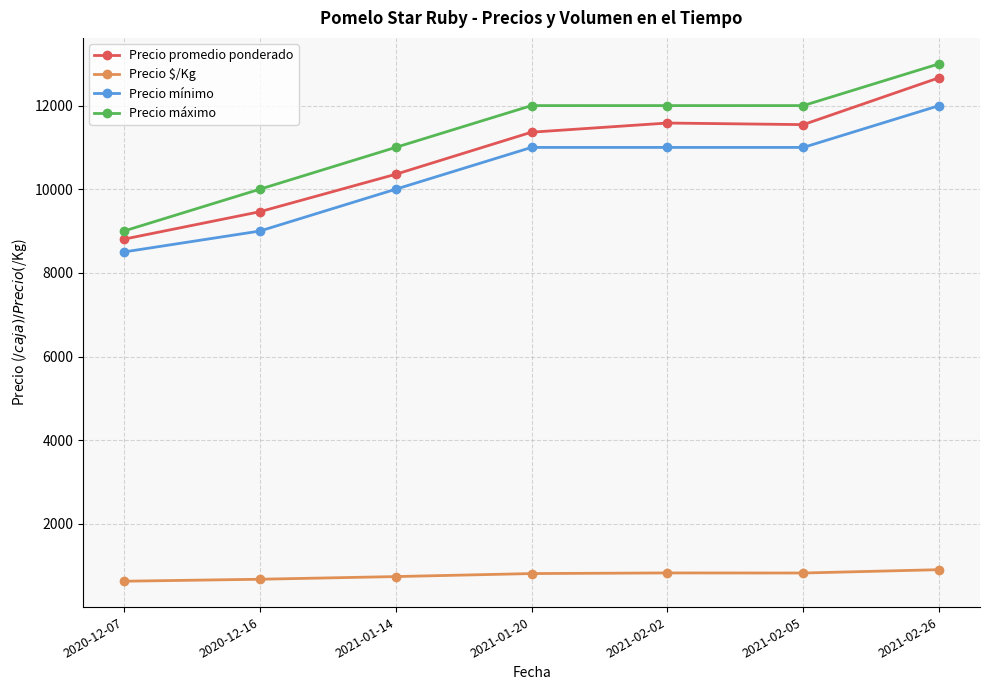

How many distinct data groups are displayed?

4